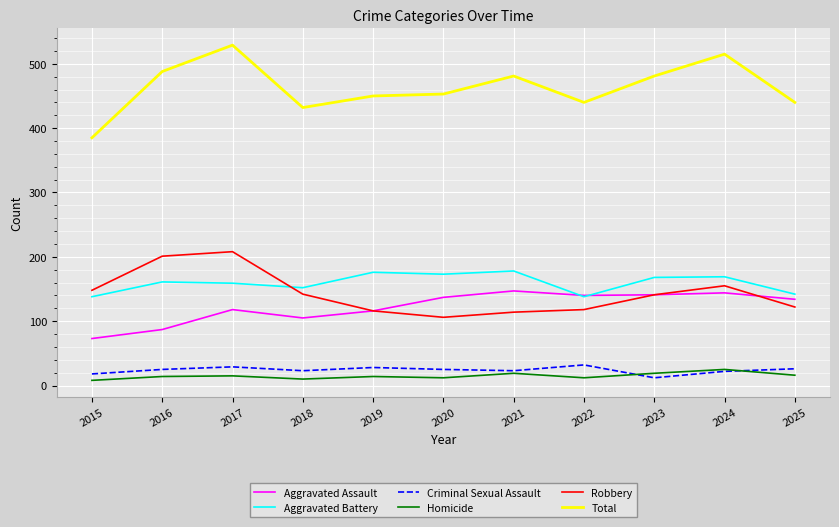

True or false: Aggravated Assault and Total intersect in this chart.

False